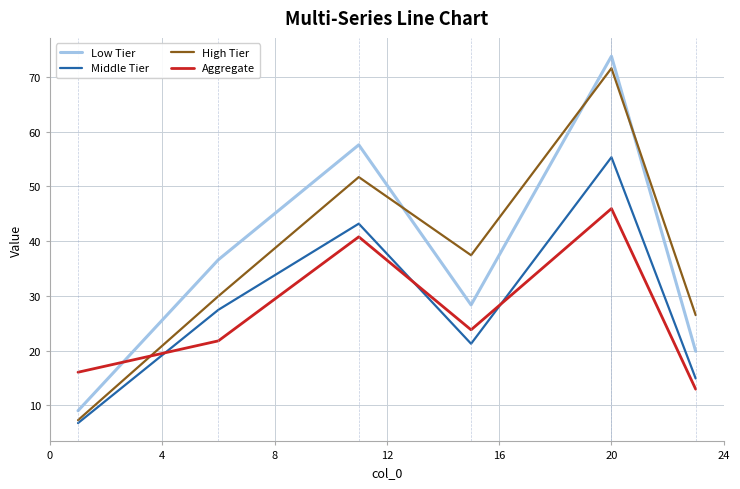

Which series has the widest spread of values?

Low Tier